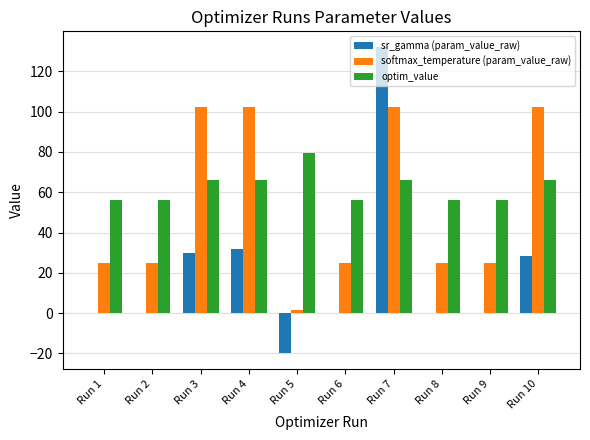

What is the total value across all series at Run 9?

81.3